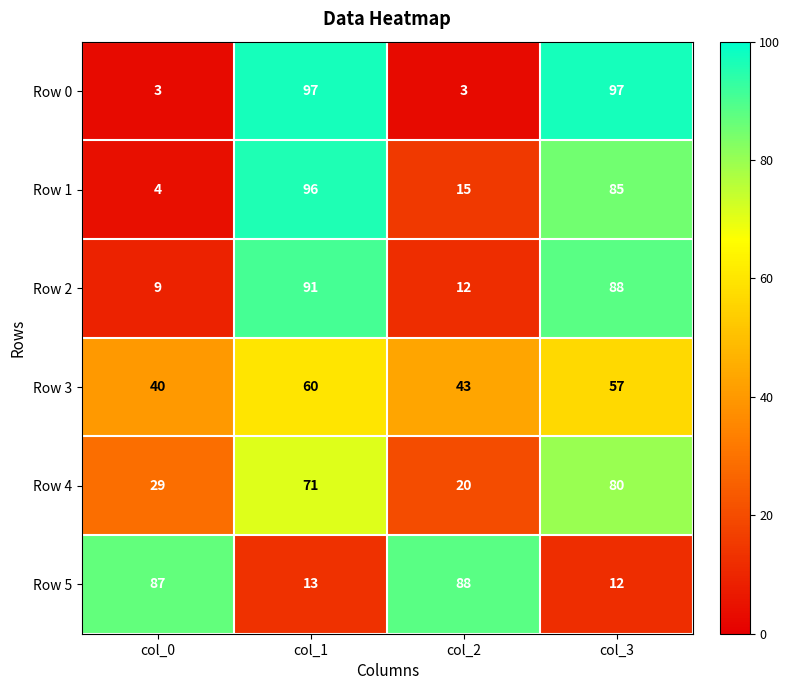

How many series are shown in this chart?

6